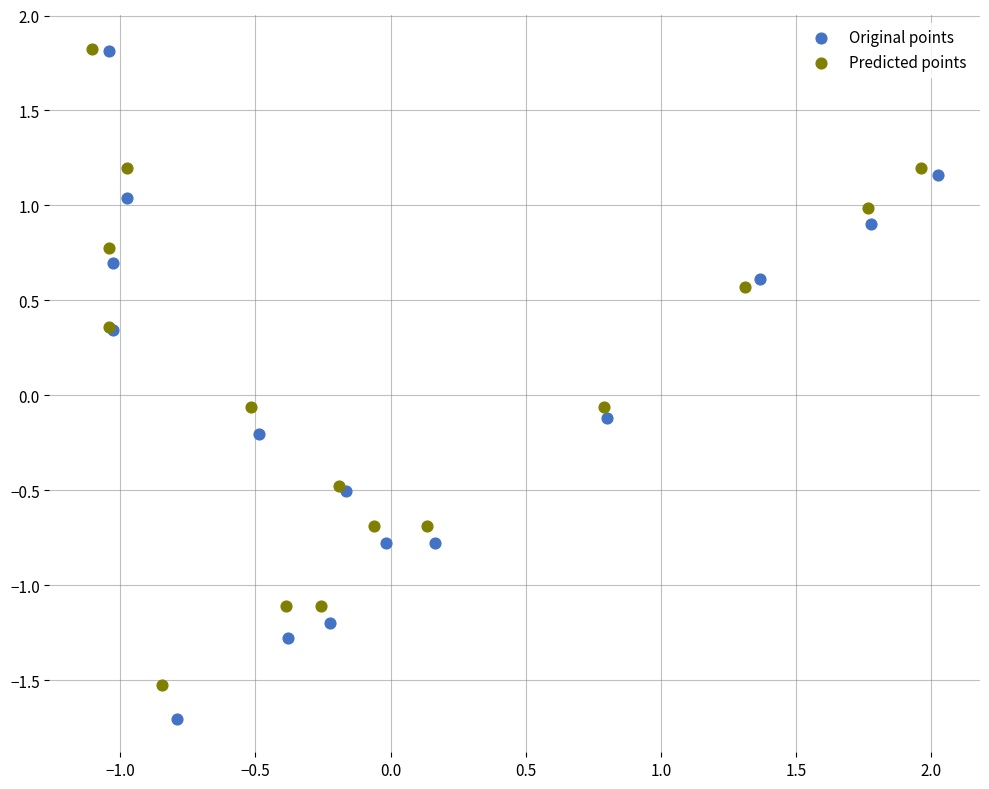

What are all the series names shown in the legend?

Original points, Predicted points